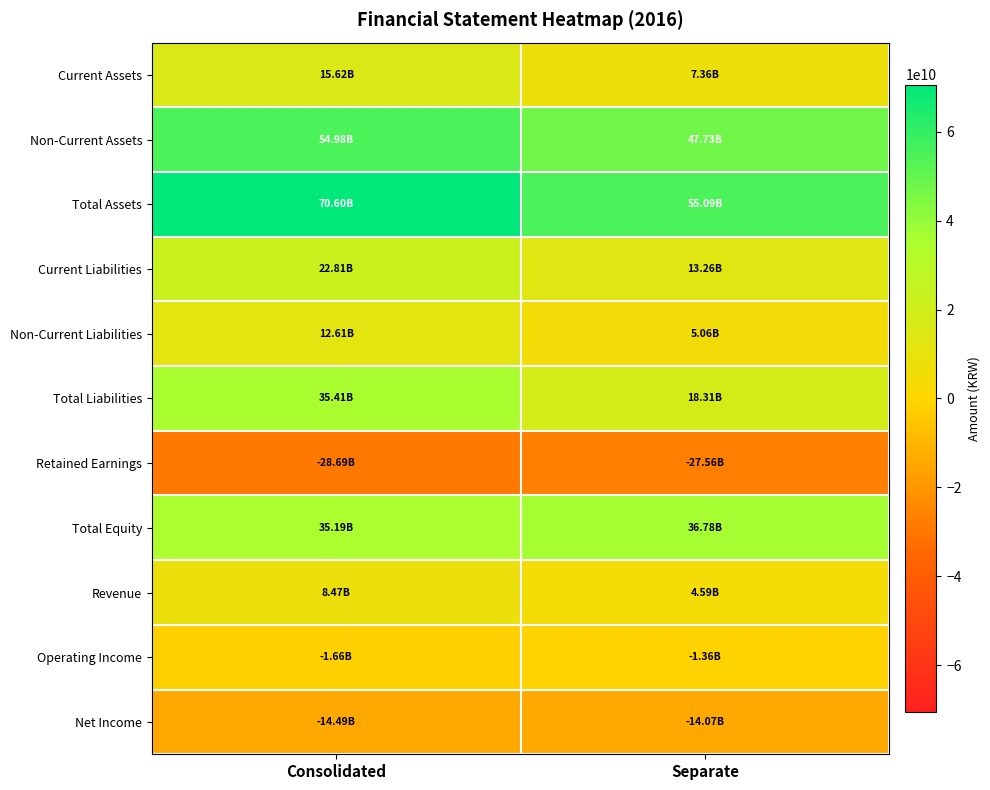

What is the total value across all series at Separate?

145194011588